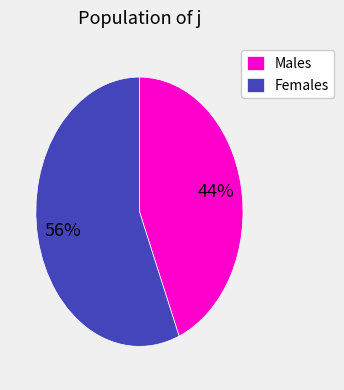

To the nearest percent, what is the average slice percentage?

50%